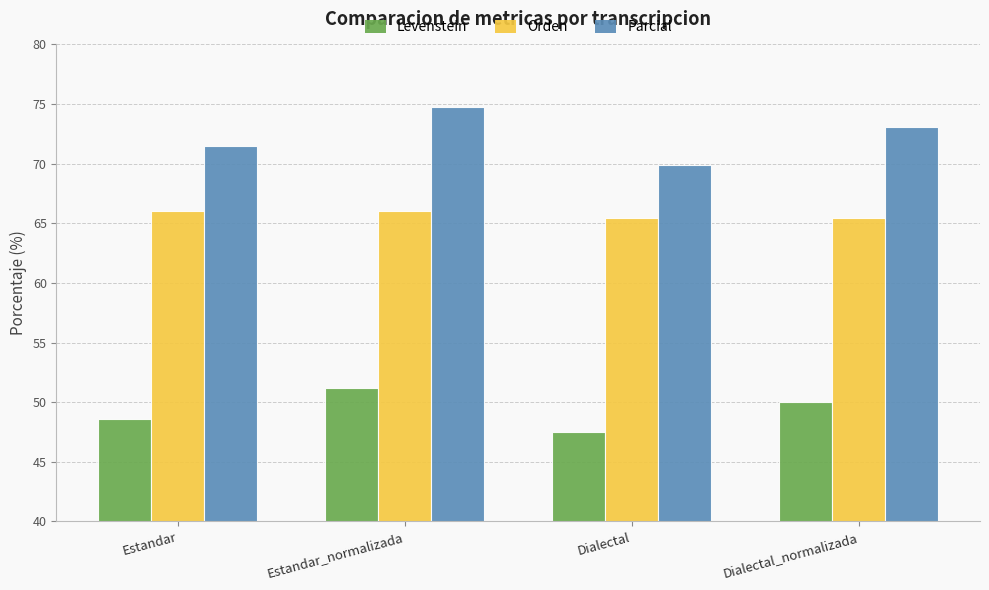

True or false: Parcial has a value of 73.1 at Dialectal_normalizada.

True